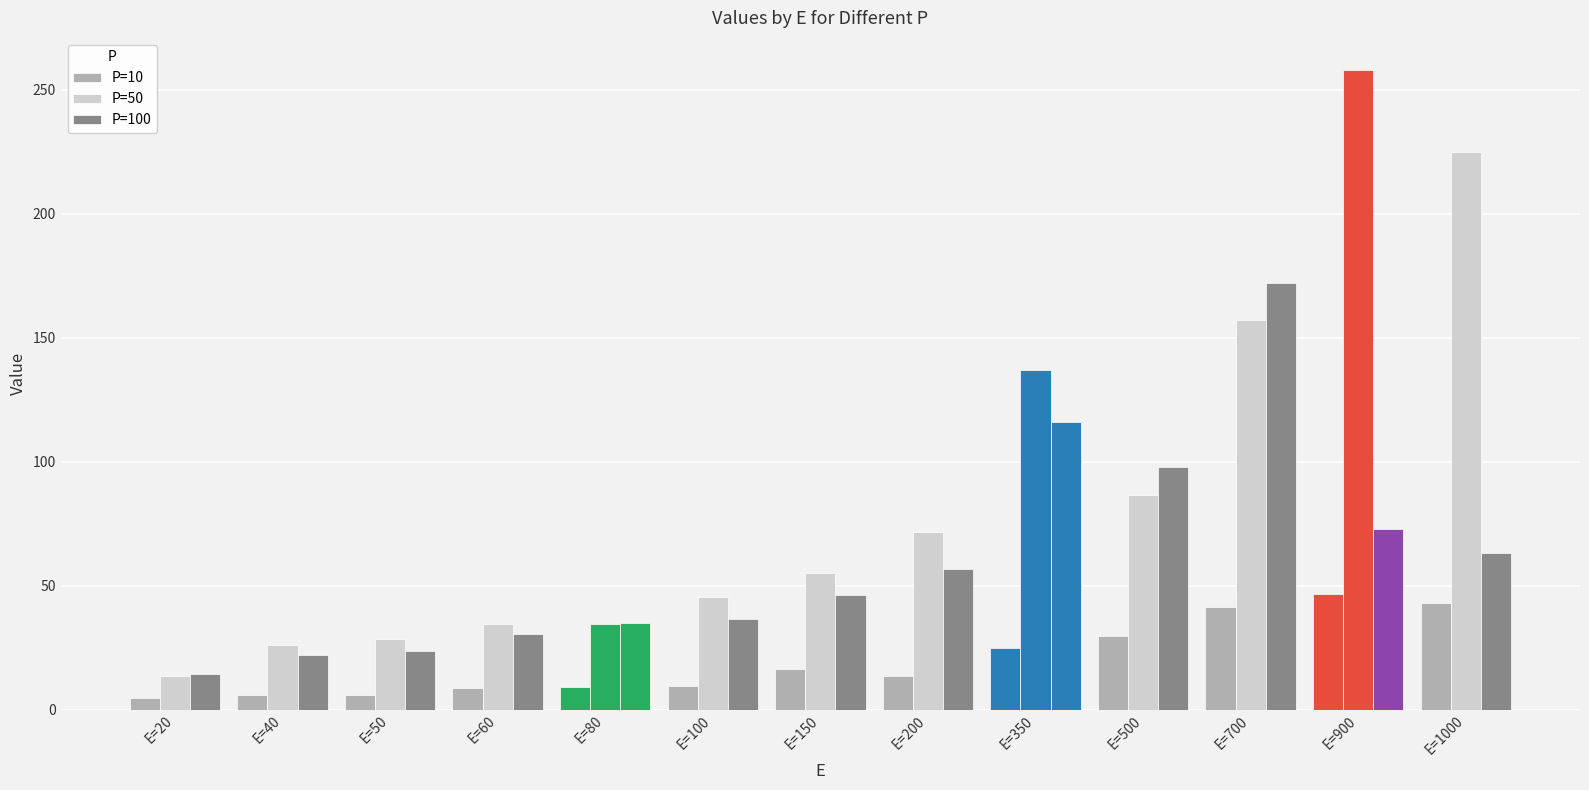

Count the number of categories in the chart.

13